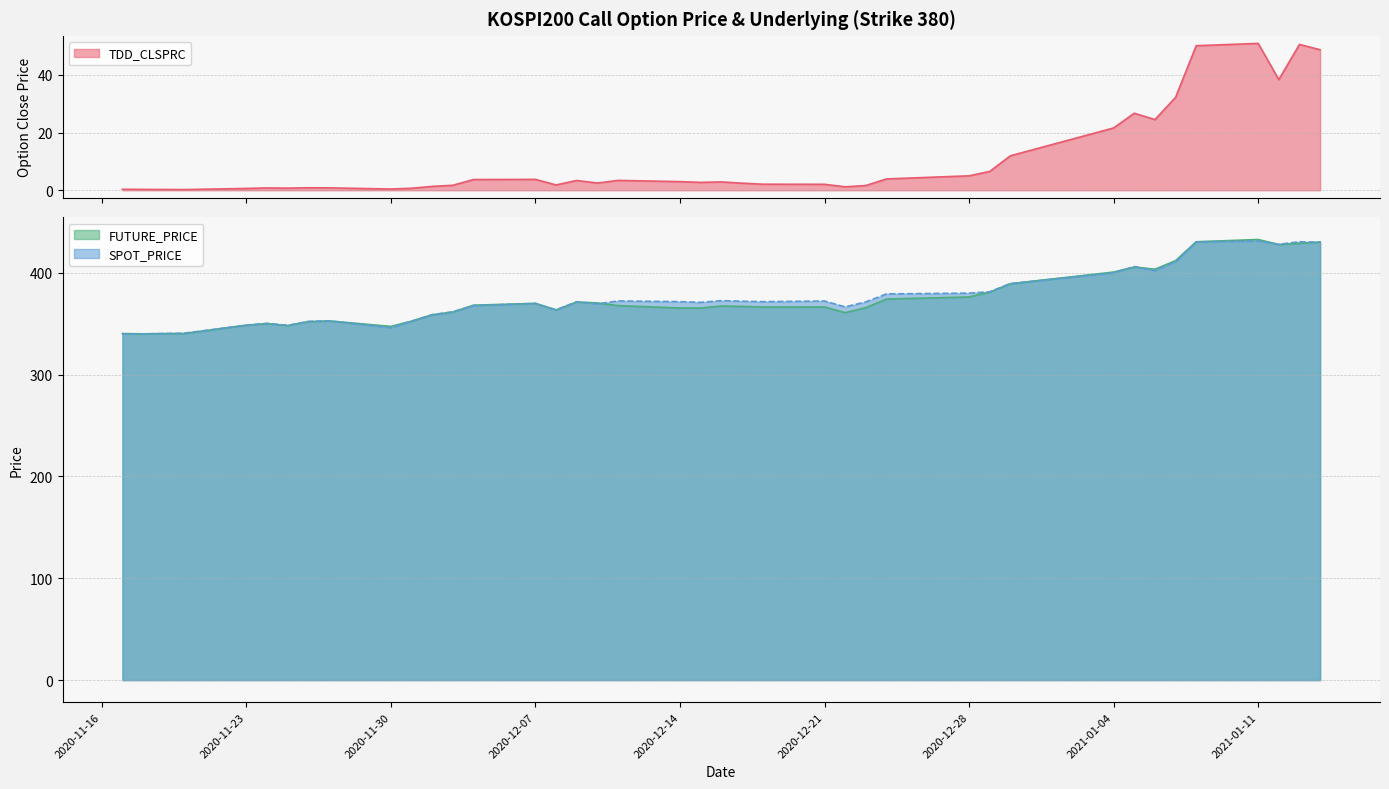

At which category does the chart reach its minimum across all series?

2020-11-20